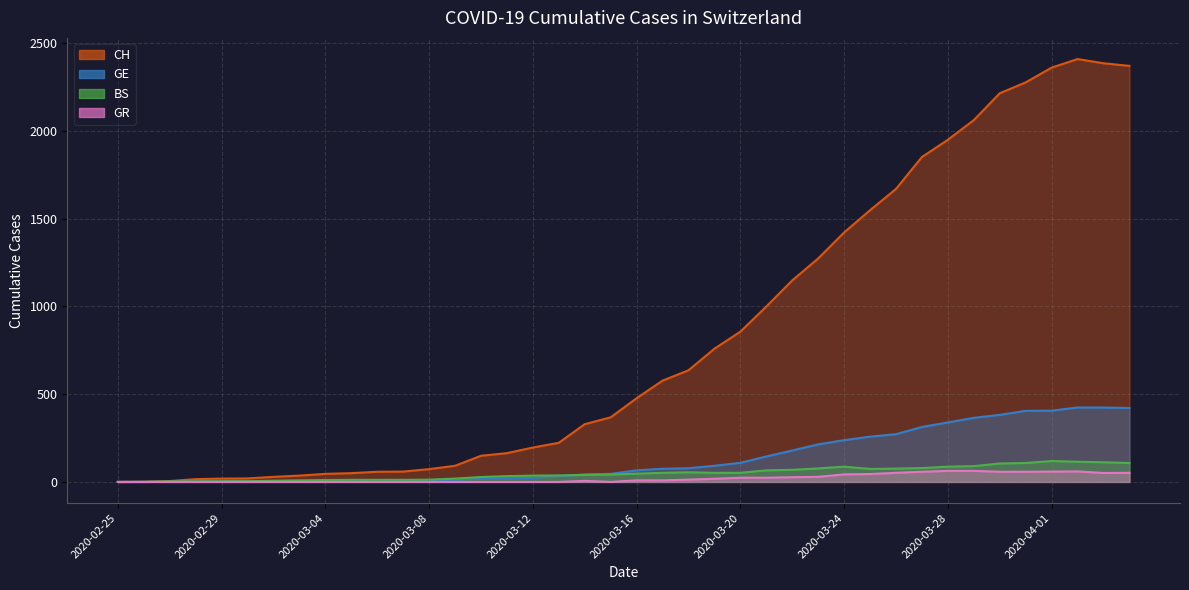

At which category is the sum across all series the highest?

2020-04-02